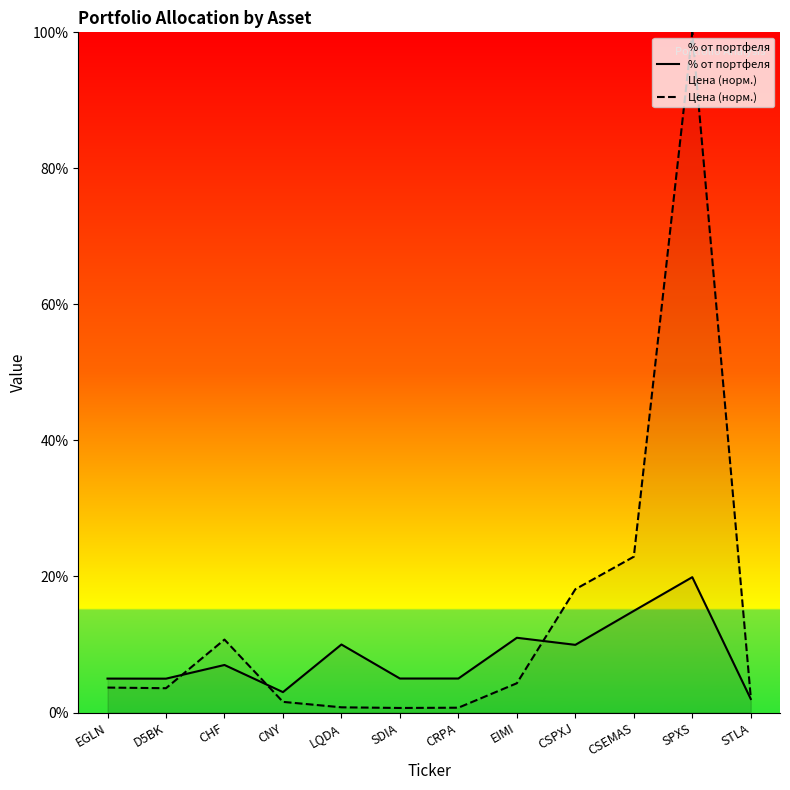

What is the sum of all Цена (норм.) values?

169.2